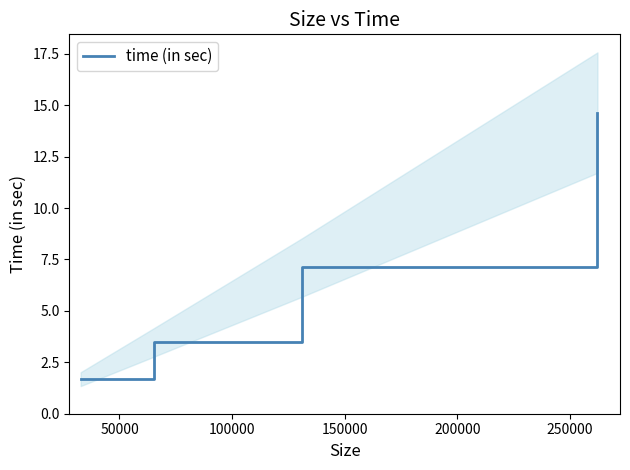

How many lines are shown in the chart?

1